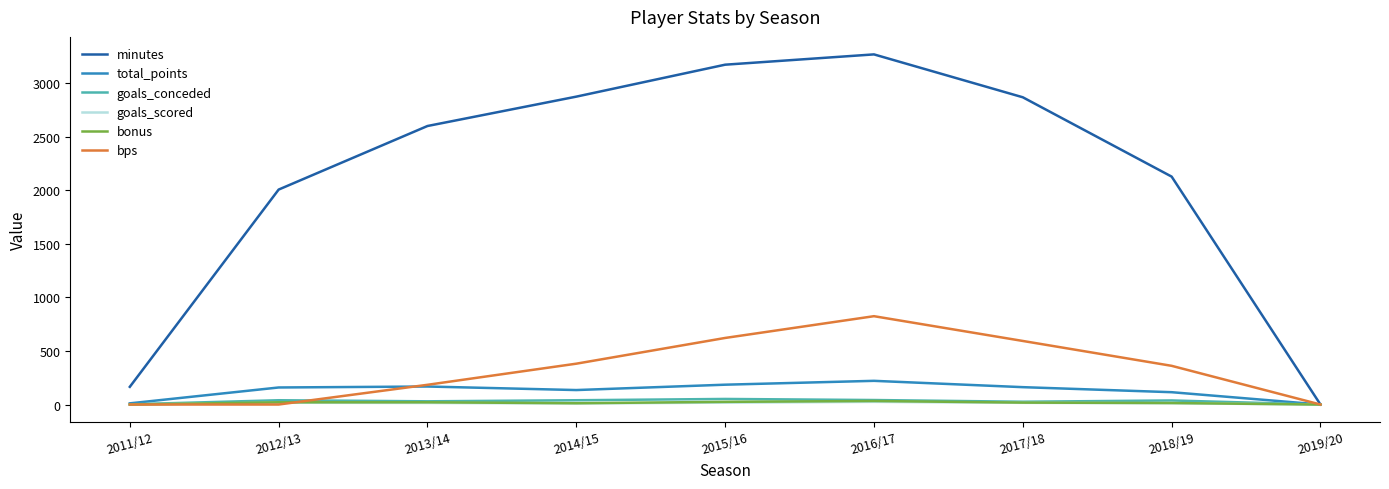

Which series has the largest total across all categories?

minutes